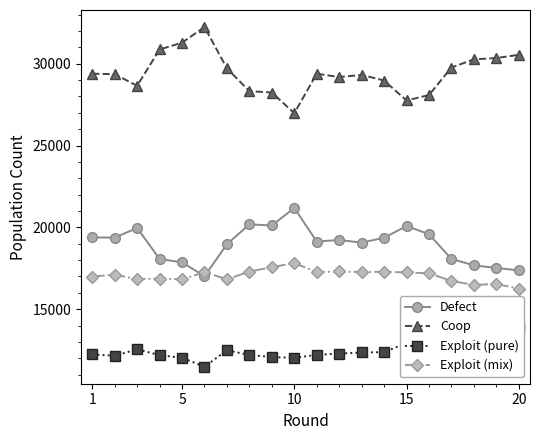

How many interior local valleys does the Coop series have?

4